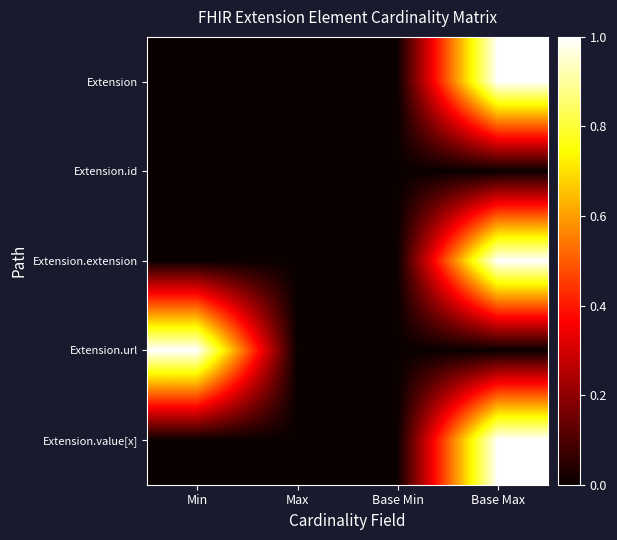

Reading right to left, list all the values displayed in this chart.

Extension: Base Max=1	Base Min=0	Max=0	Min=0
Extension.id: Base Max=0	Base Min=0	Max=0	Min=0
Extension.extension: Base Max=1	Base Min=0	Max=0	Min=0
Extension.url: Base Max=0	Base Min=0	Max=0	Min=1
Extension.value[x]: Base Max=1	Base Min=0	Max=0	Min=0